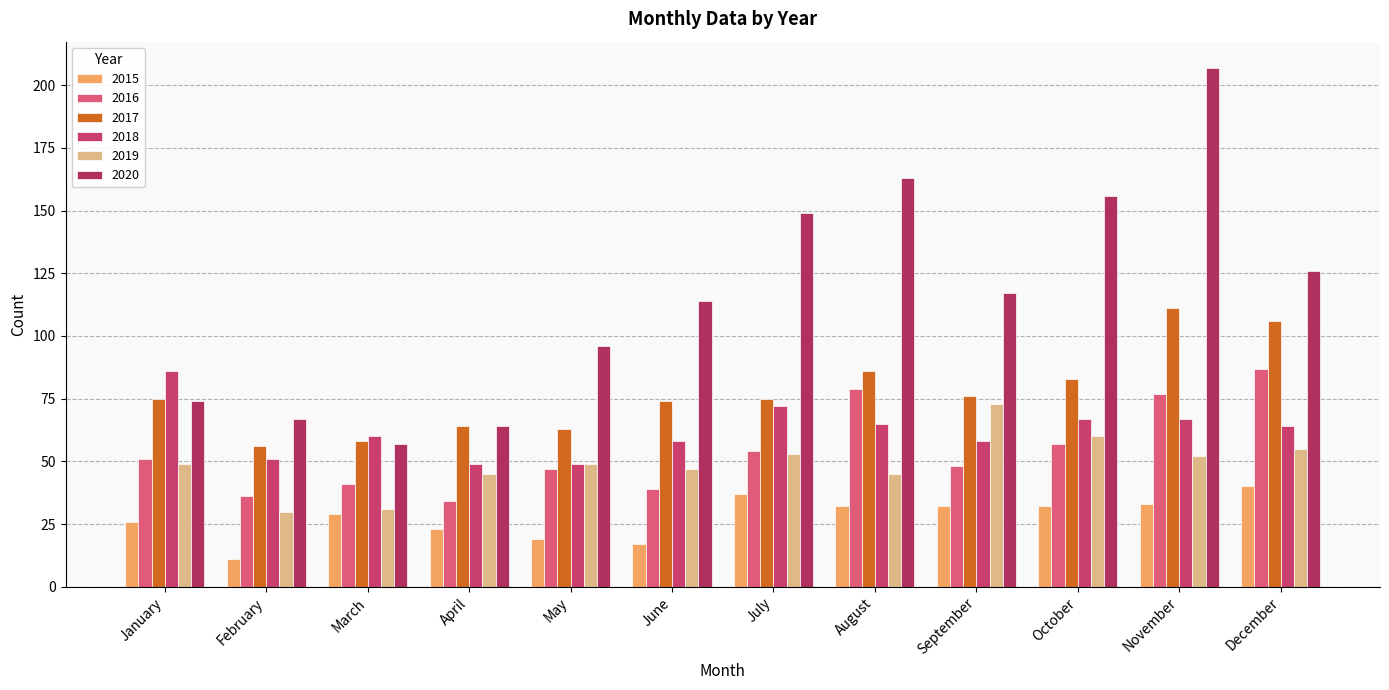

Where does the 2017 series first go above 75?

August